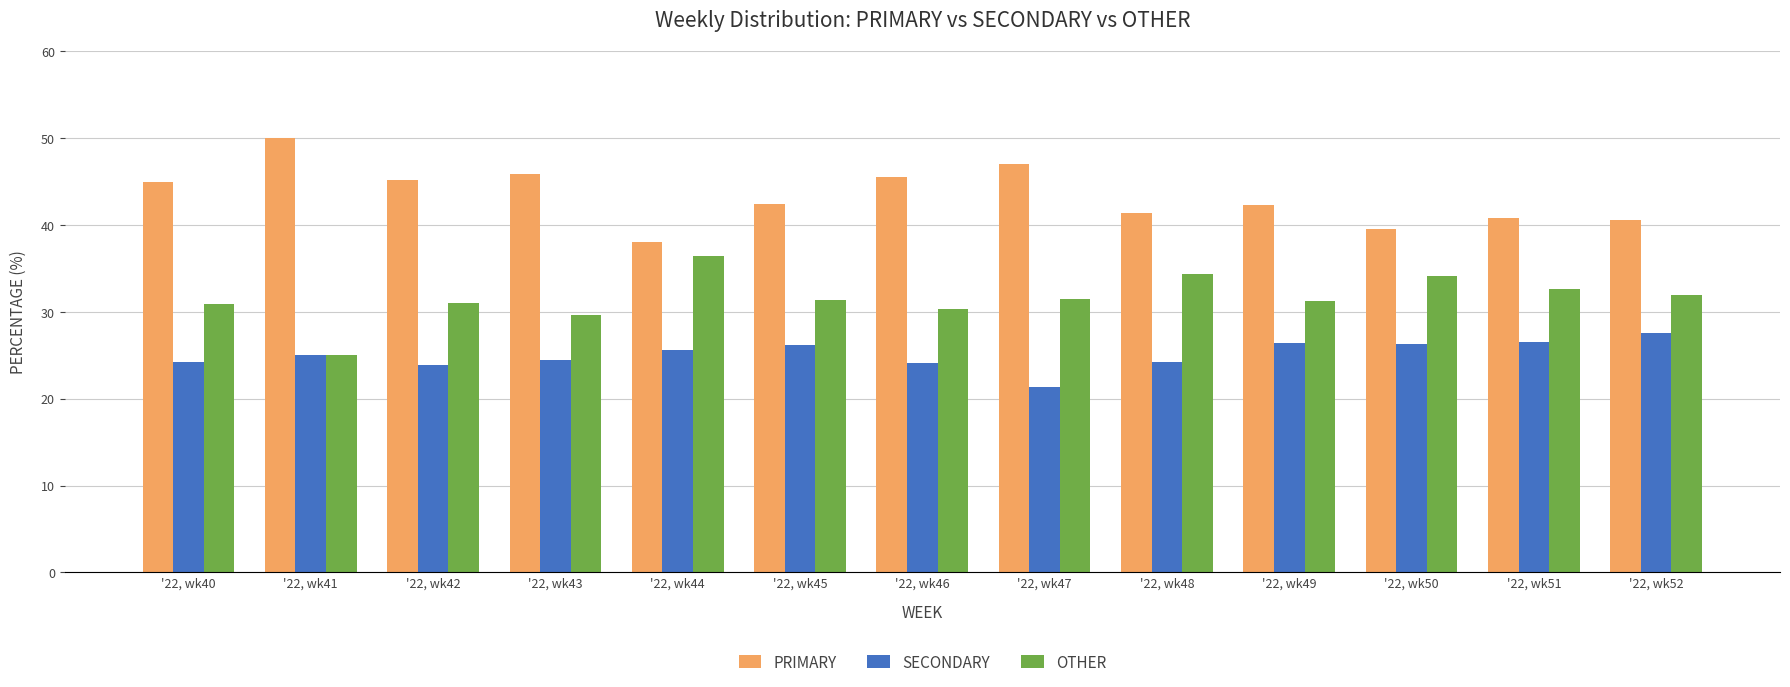

What is the difference between the highest and lowest values at '22, wk51?

14.3